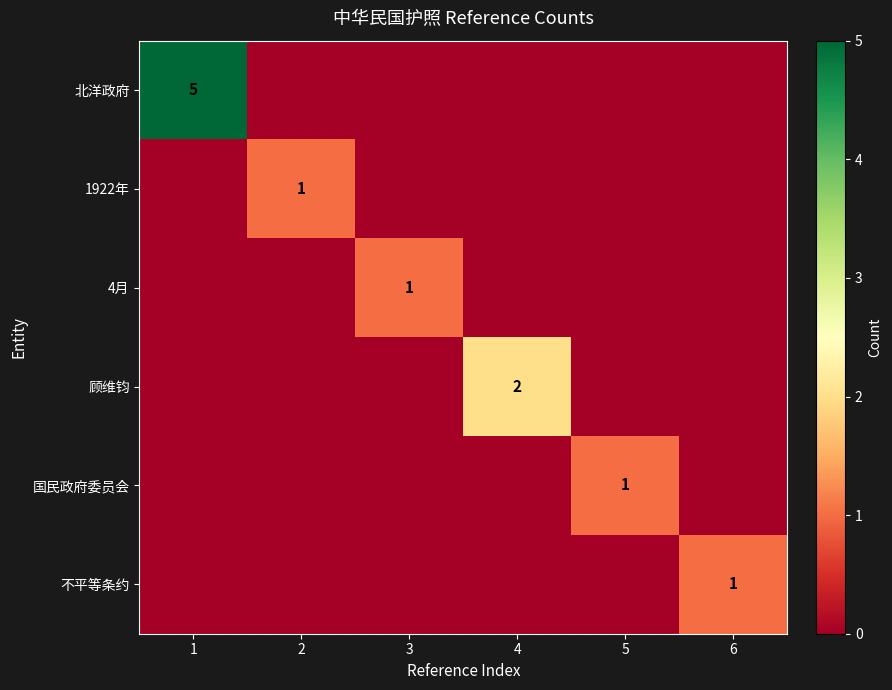

True or false: 国民政府委员会 has a value of 2 at 5.

False